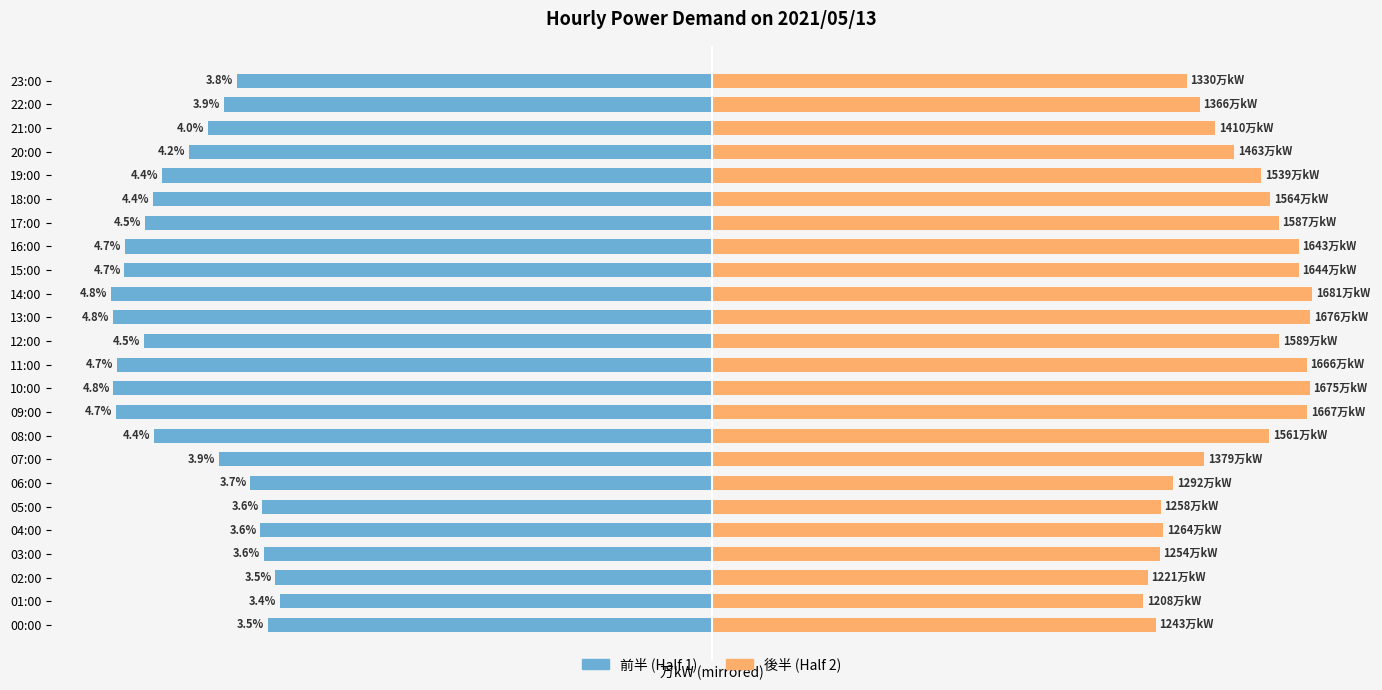

Is it true that 前半 (Half 1) equals -1478.0 at 14?

False